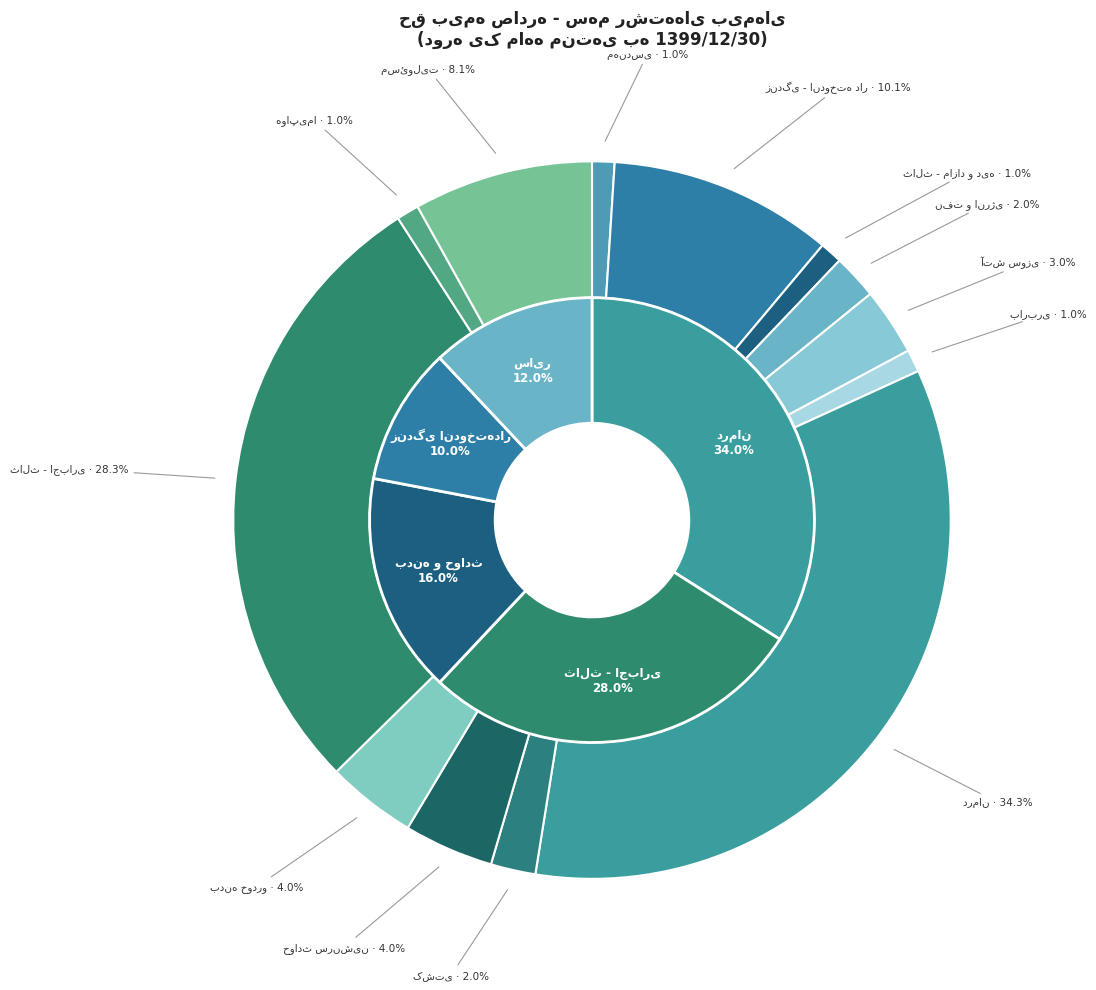

What portion of the pie excludes حوادث سرنشین?

96.0%